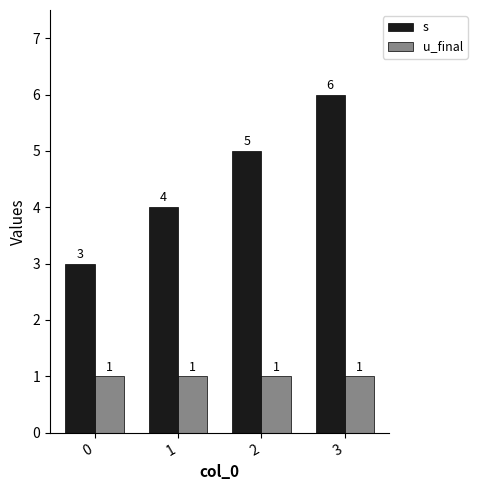

What is the sum of the u_final values at 2 and 0?

2